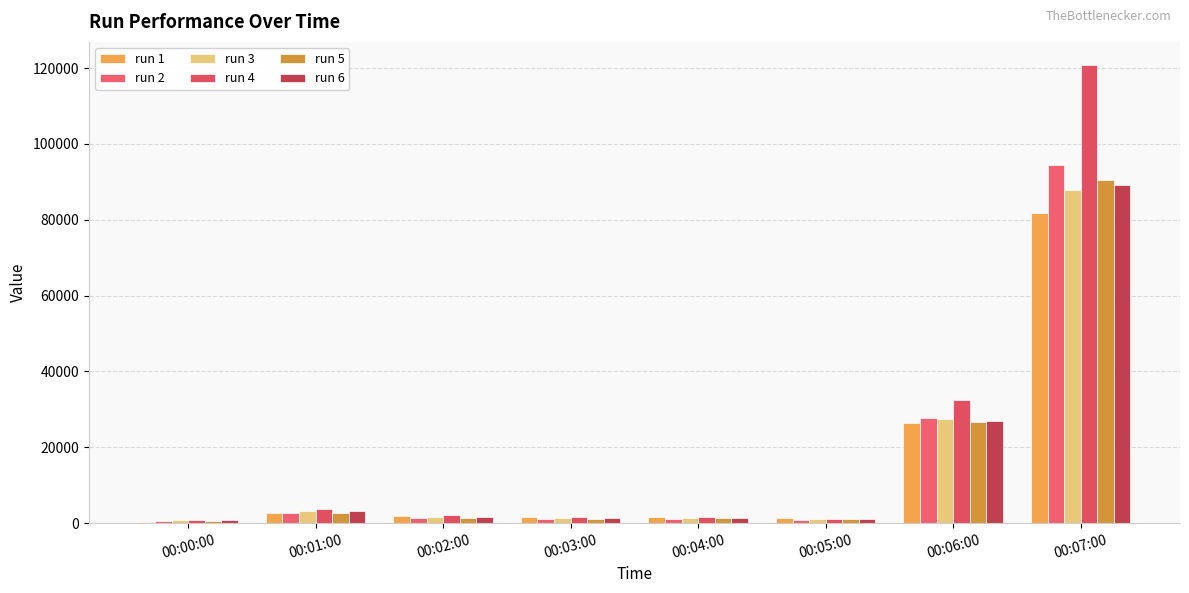

How many distinct data groups are displayed?

6